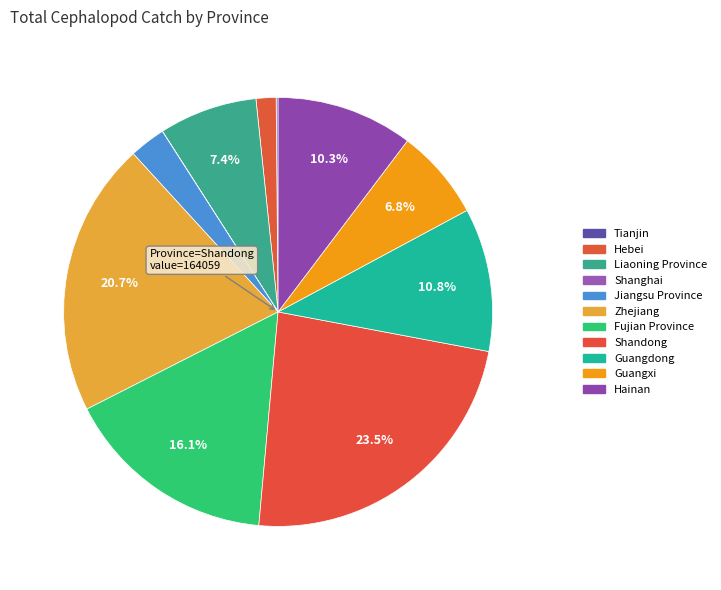

What is the smallest slice in the pie chart?

Shanghai